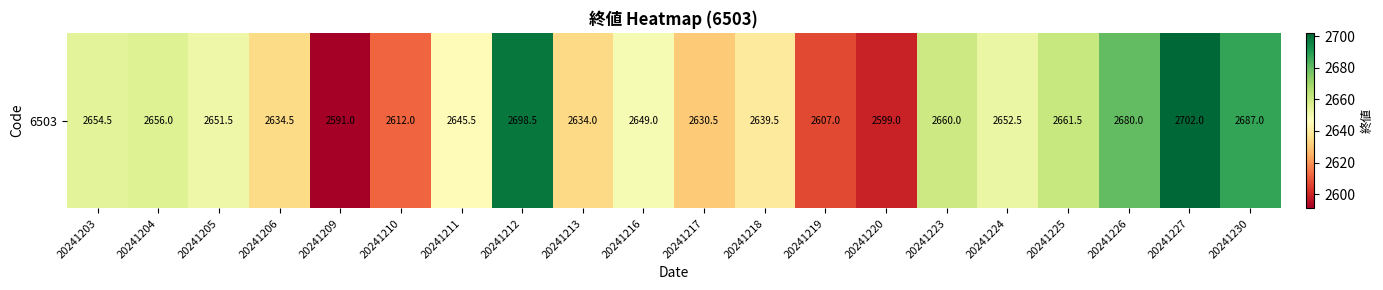

The value at 20241218 is 2639.5. True or false?

True